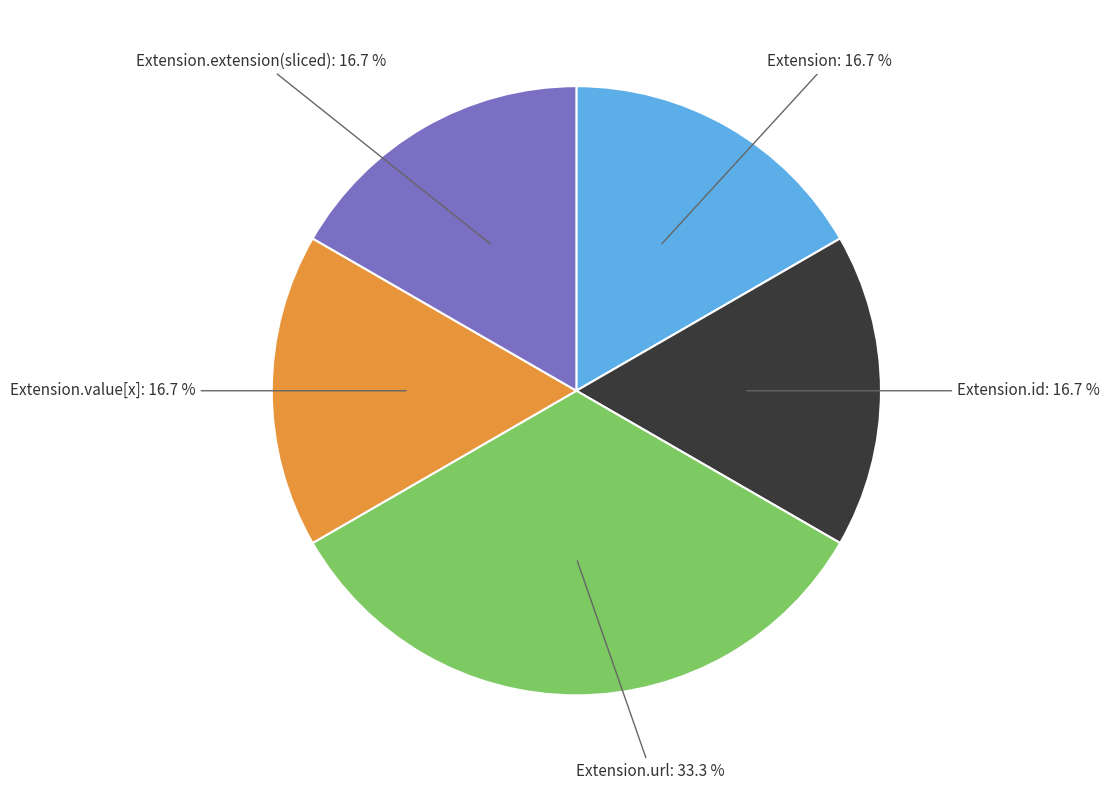

Approximately how many times larger is the value at Extension.value[x]: 16.7 % compared to Extension.extension(sliced): 16.7 %?

1.0